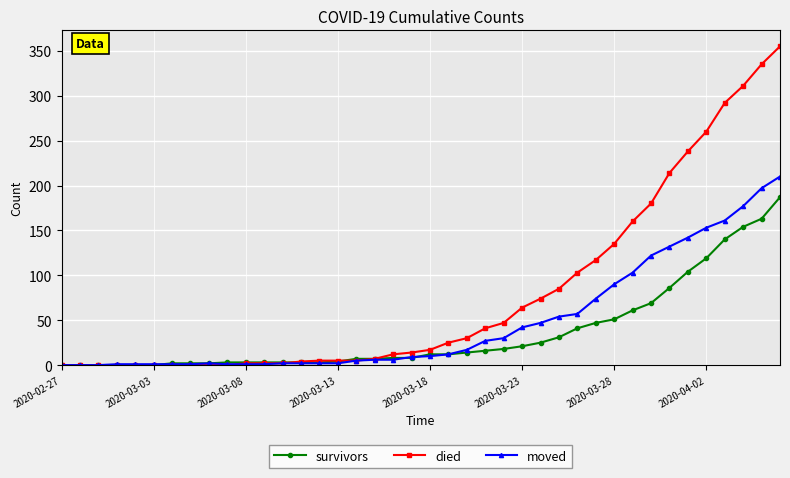

What is the highest value of the survivors series?

187